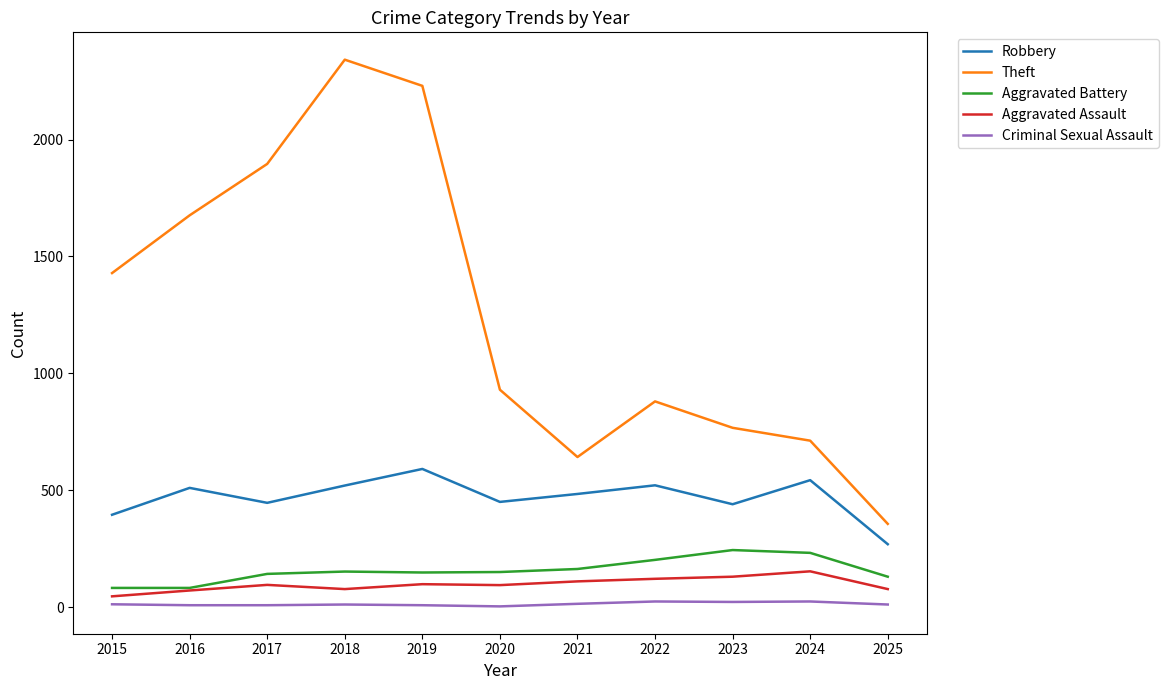

What is the total value across all series at 2020?

1627